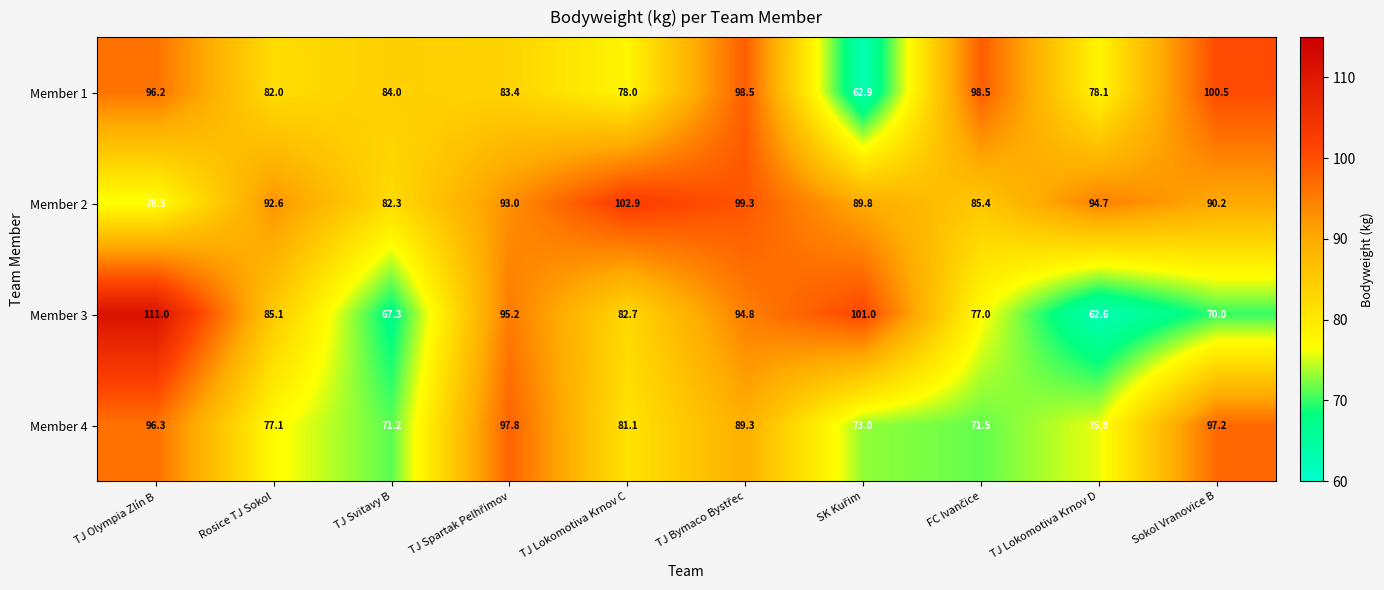

How many distinct data groups are displayed?

4